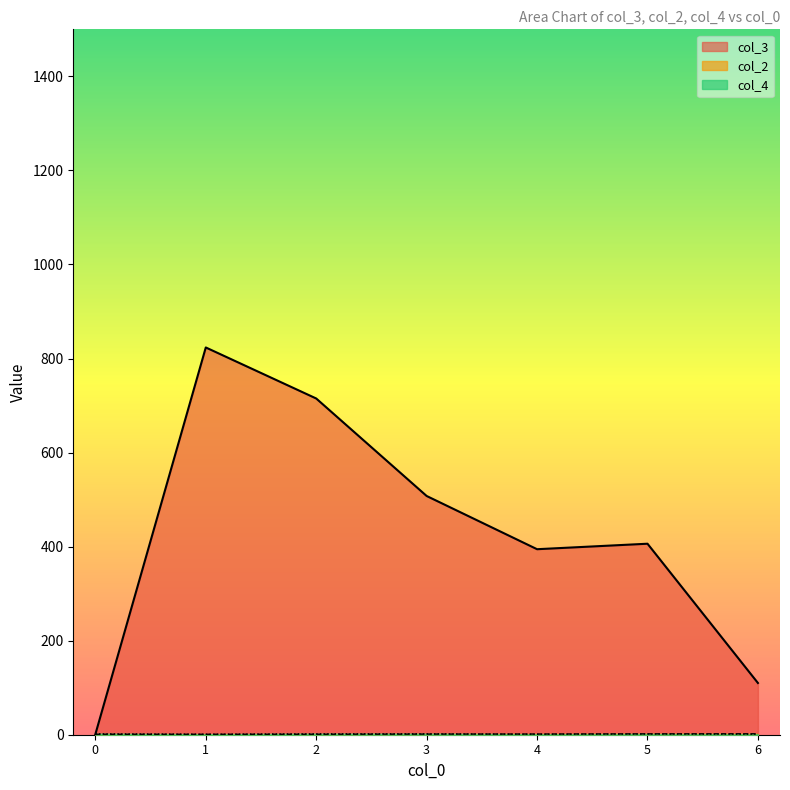

Which series has the largest total across all categories?

col_3